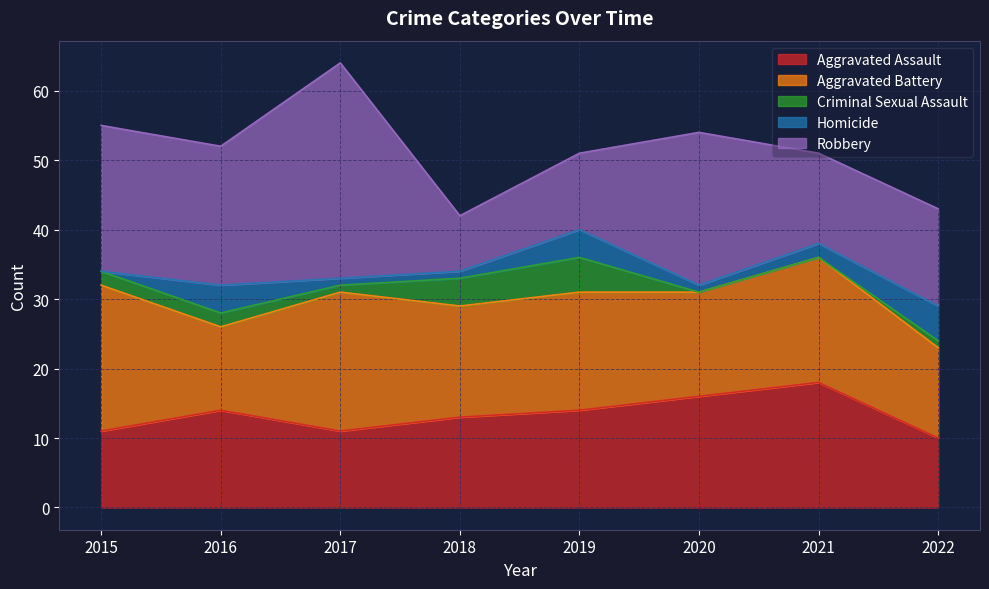

Count the Homicide values in the range 1 to 4.

6